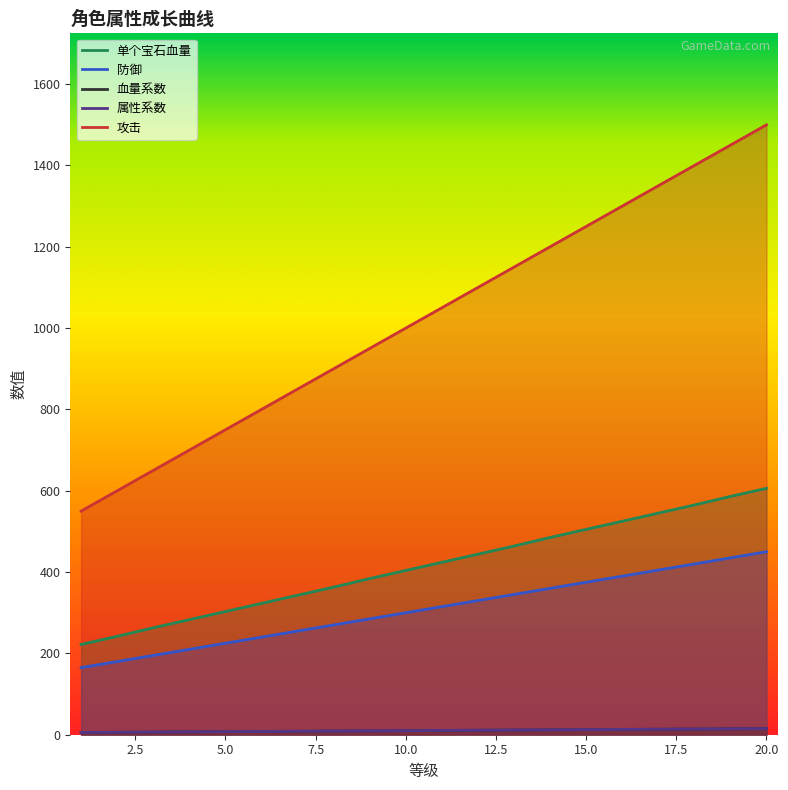

What is the difference between the 血量系数 values at 17 and 6?

165.0